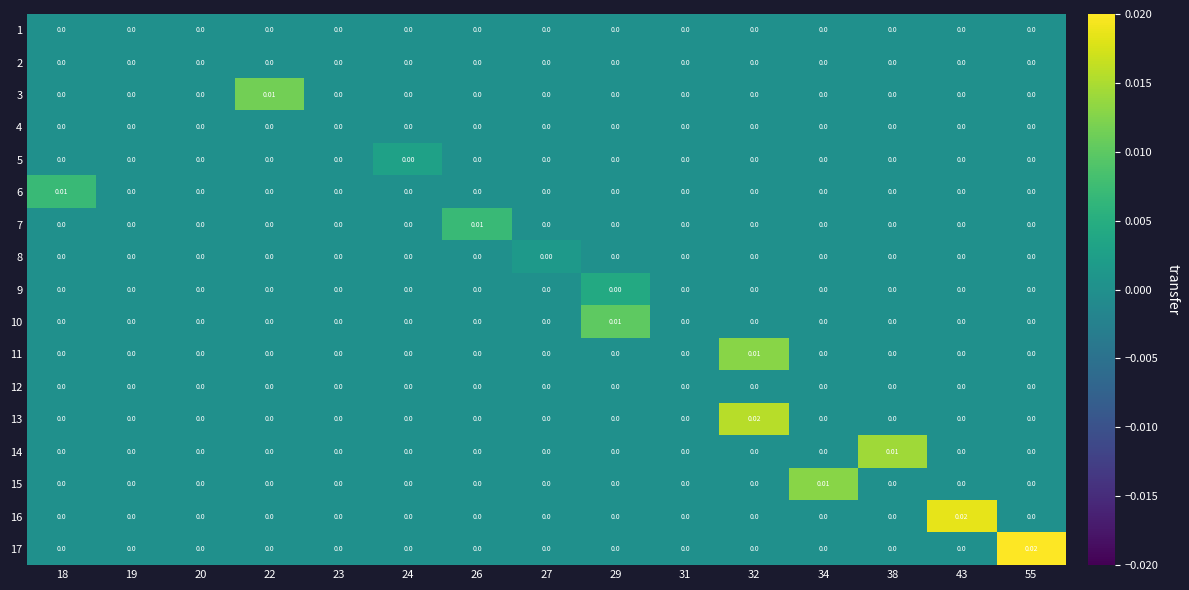

At how many categories does at least one series exceed 0?

11